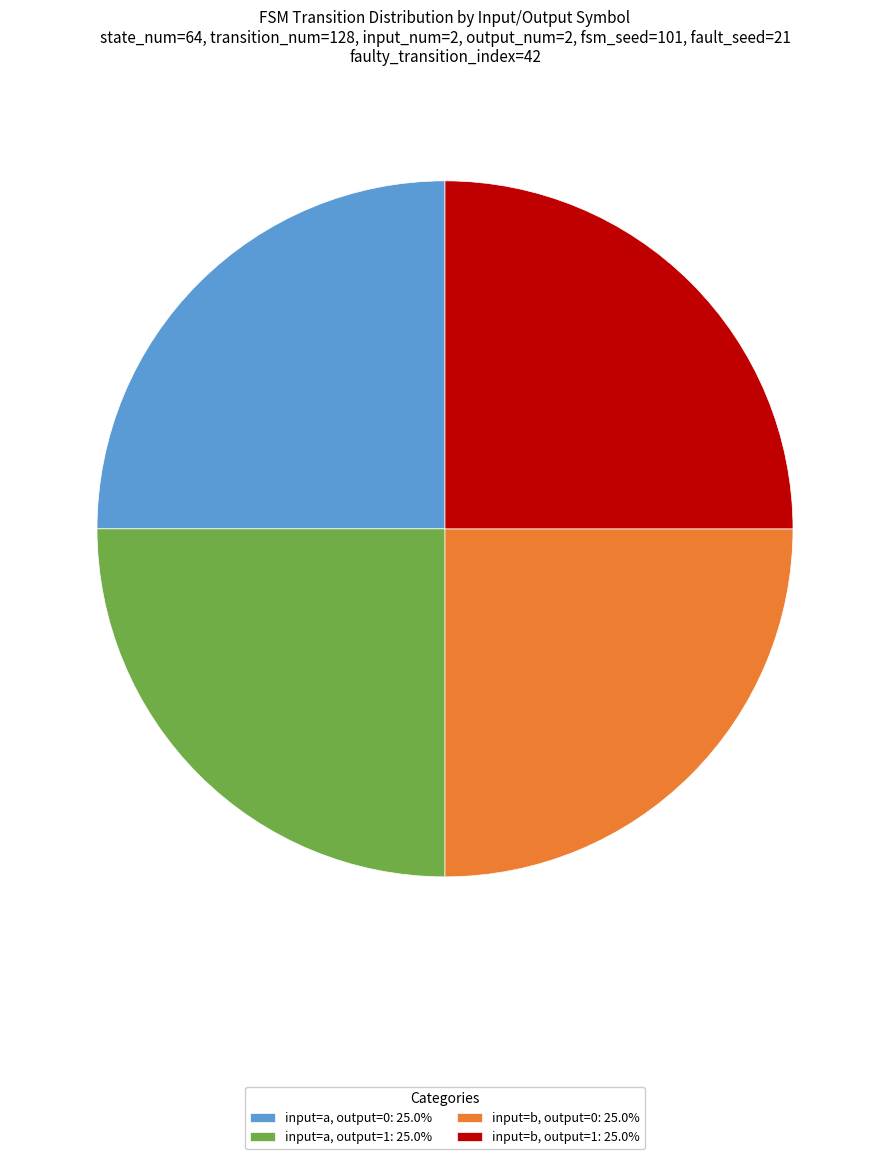

Is input=a, output=0: 25.0% the majority of the pie?

No